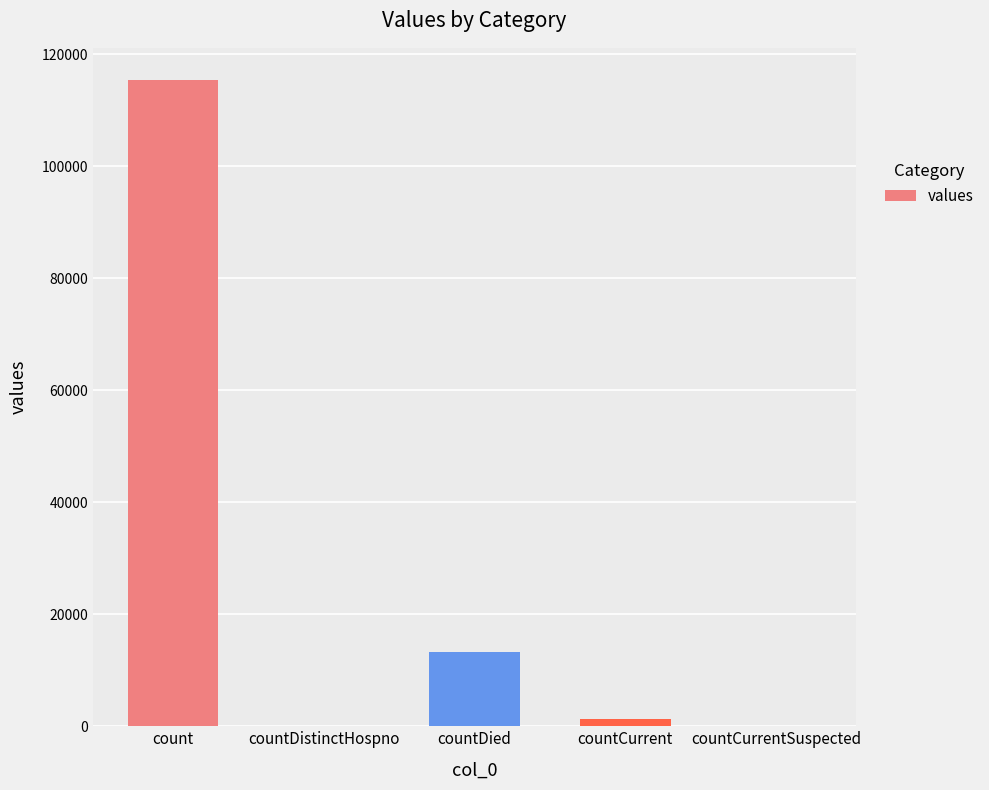

Reading left to right, transcribe all the data shown in this chart.

115379	0	13343	1383	0